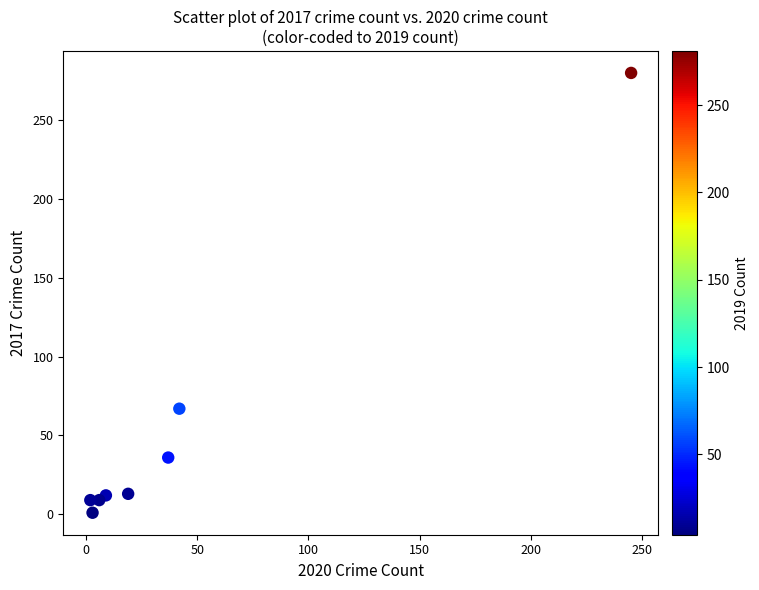

What Y value in the scatter plot is closest to 140?

67